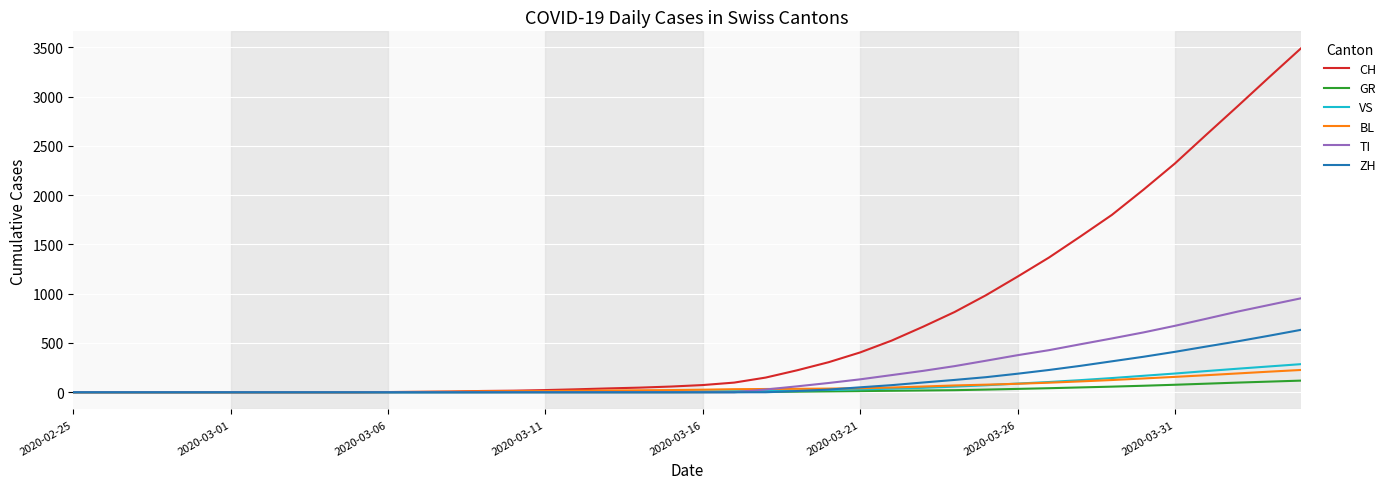

Which series has the widest spread of values?

CH